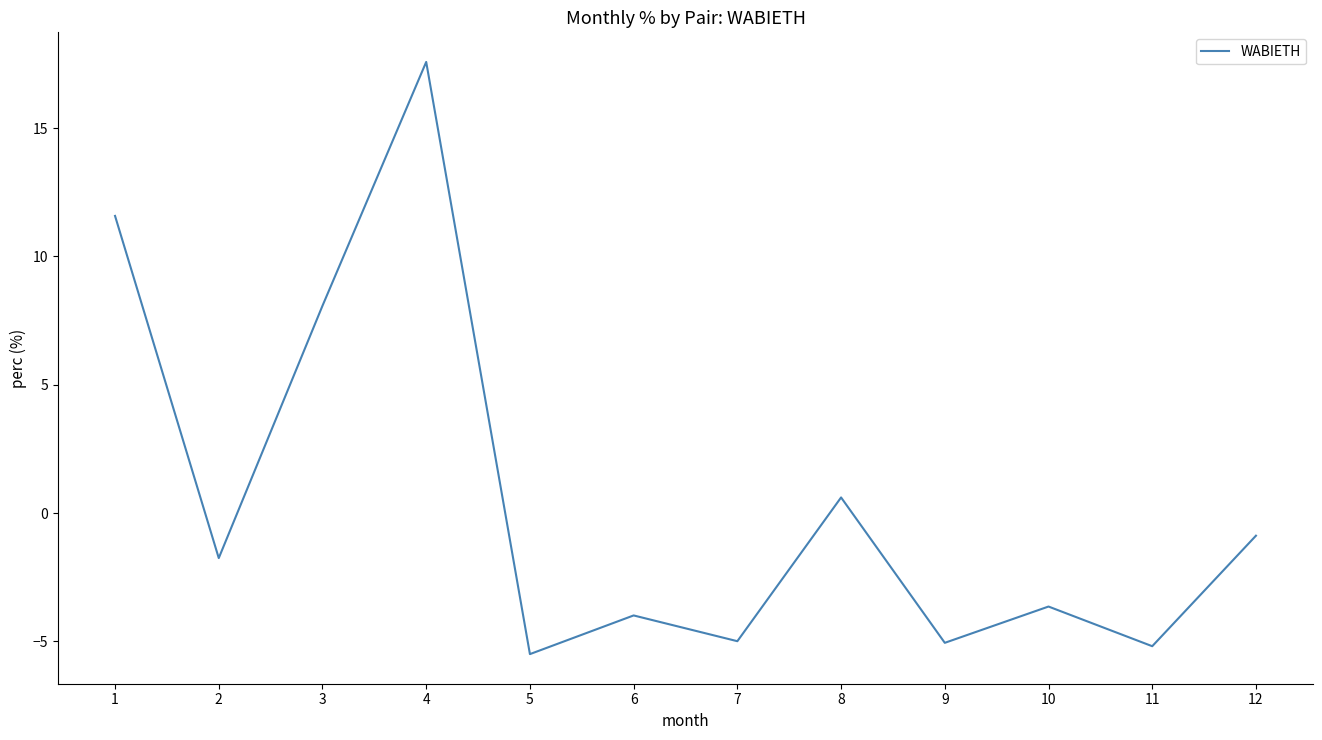

What is the minimum value shown in the chart?

-5.5